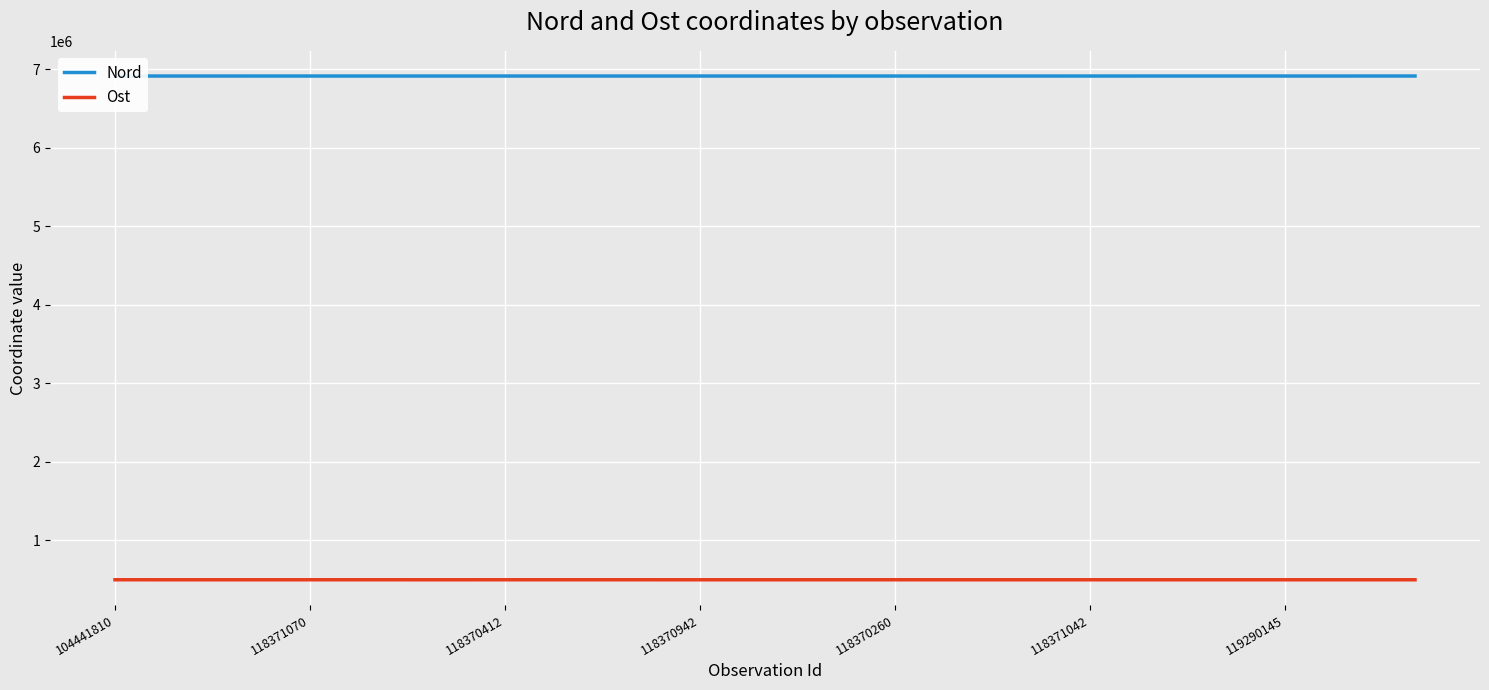

Which series has the largest total across all categories?

Nord